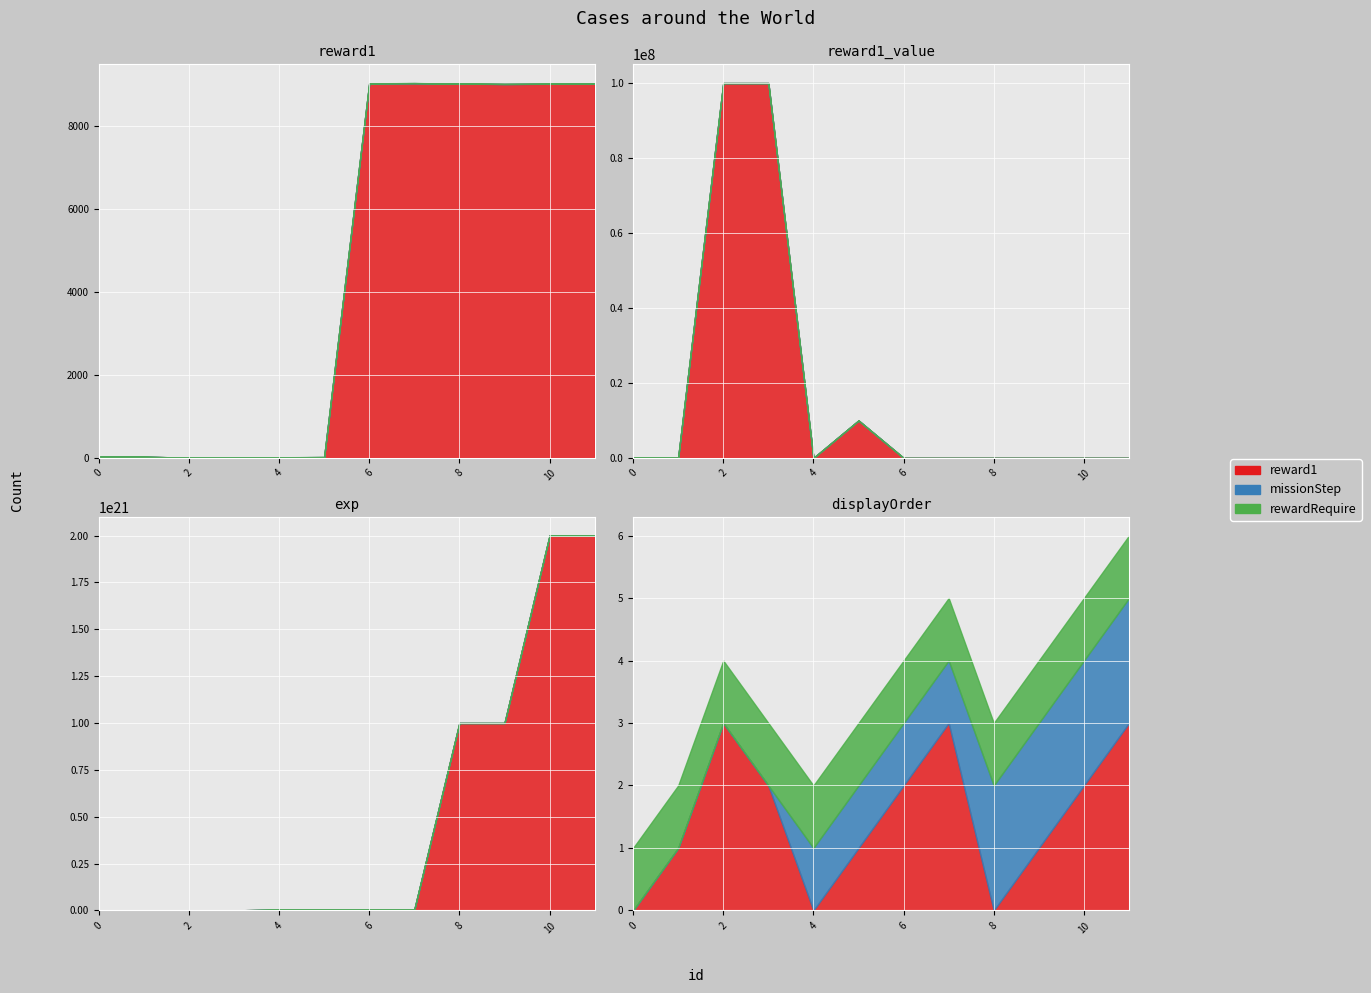

What is the sum of the exp values at 7 and 9?

1005000000000000000000